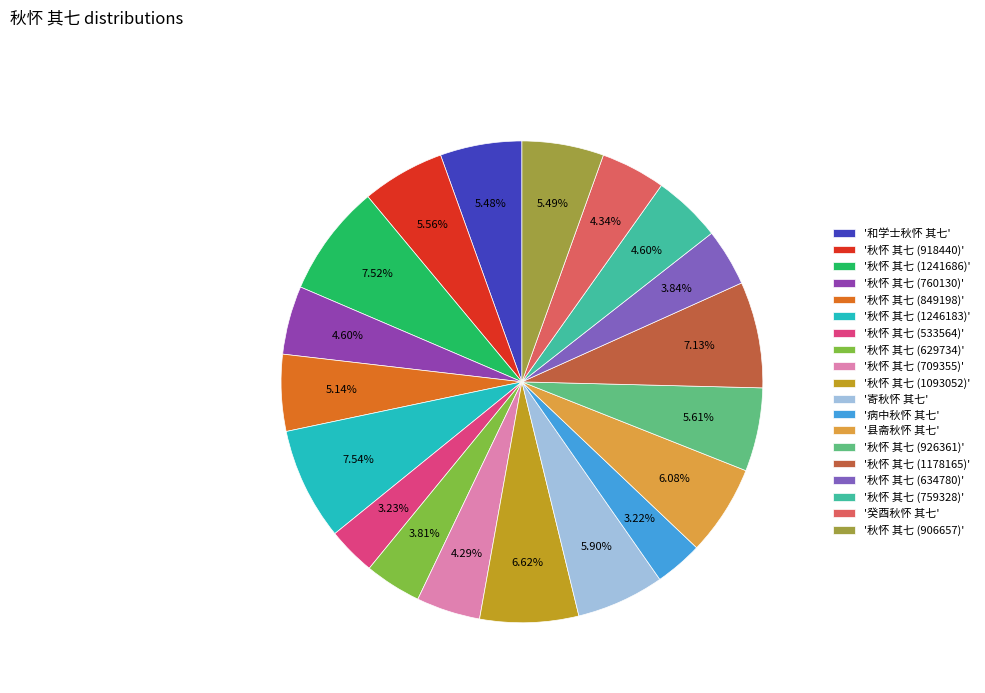

How many segments does this pie chart have?

19